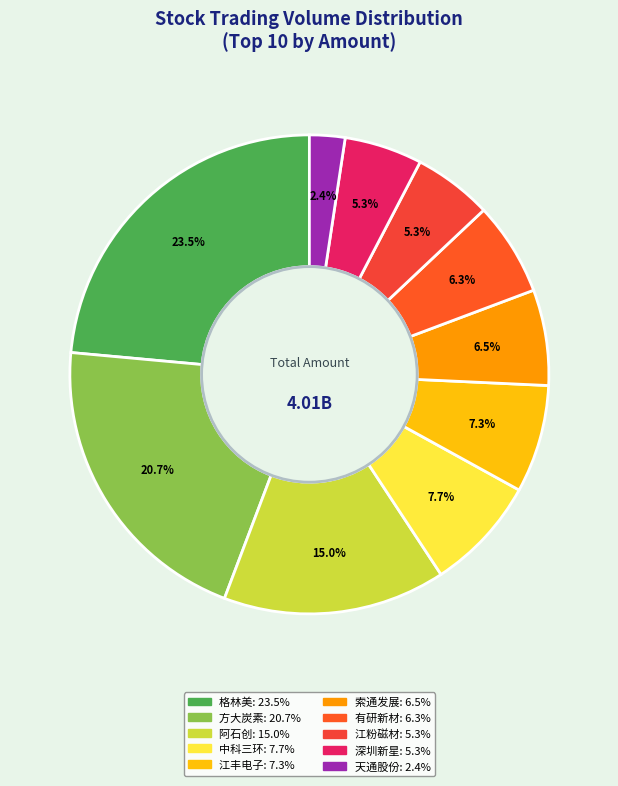

The 江粉磁材 slice represents 17% of the pie. True or false?

False